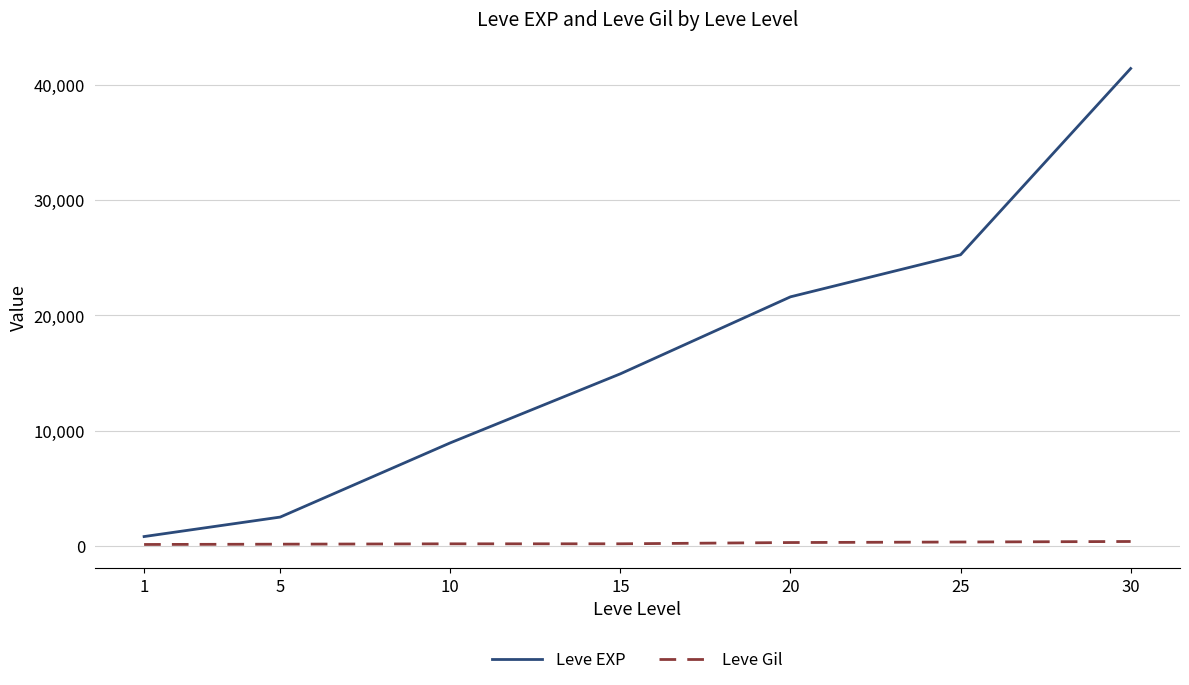

What is the total value across all series at 25?

25576